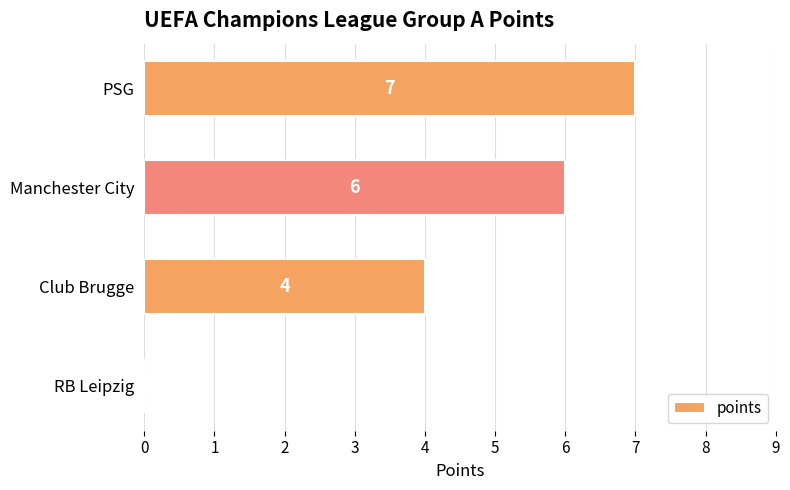

Approximately how many times larger is the value at Club Brugge compared to Manchester City?

0.7